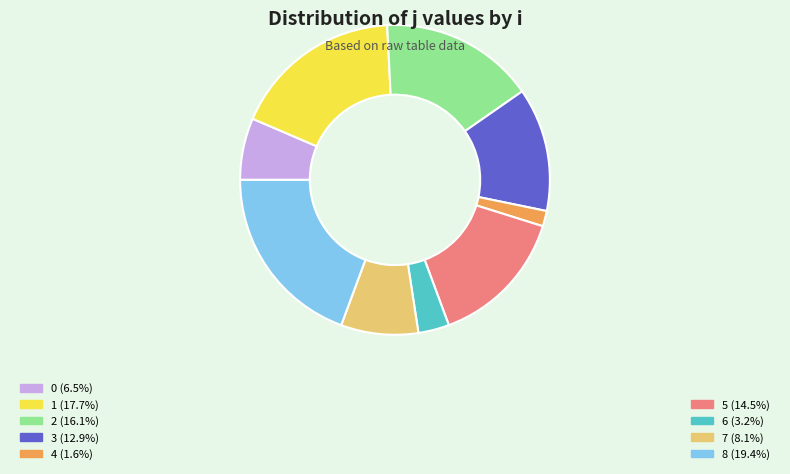

Is there a majority slice in this chart?

No